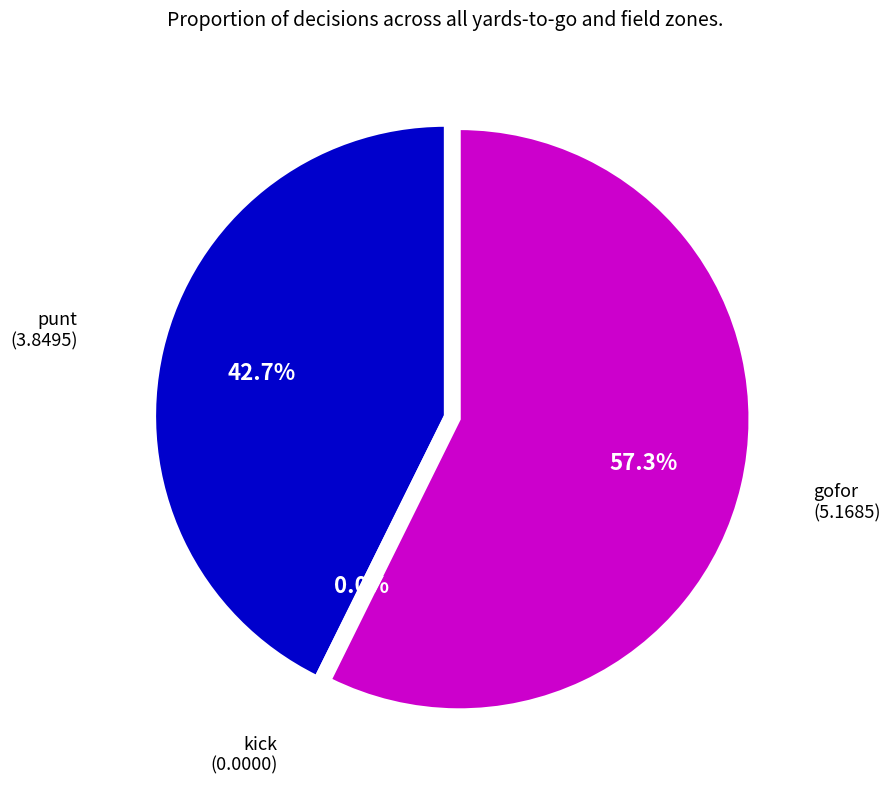

Is the sum of y=1 and y=5 greater than half?

No